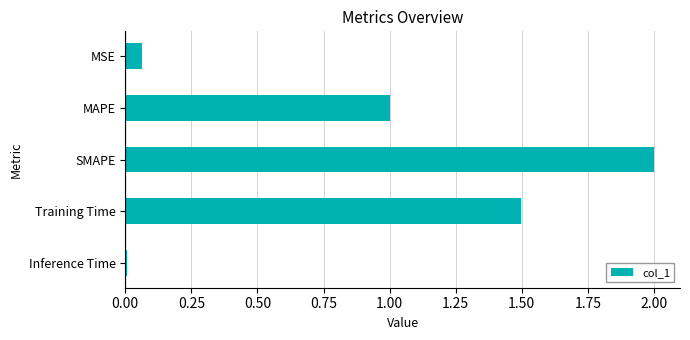

What is the label of the 3rd bar from the bottom?

SMAPE